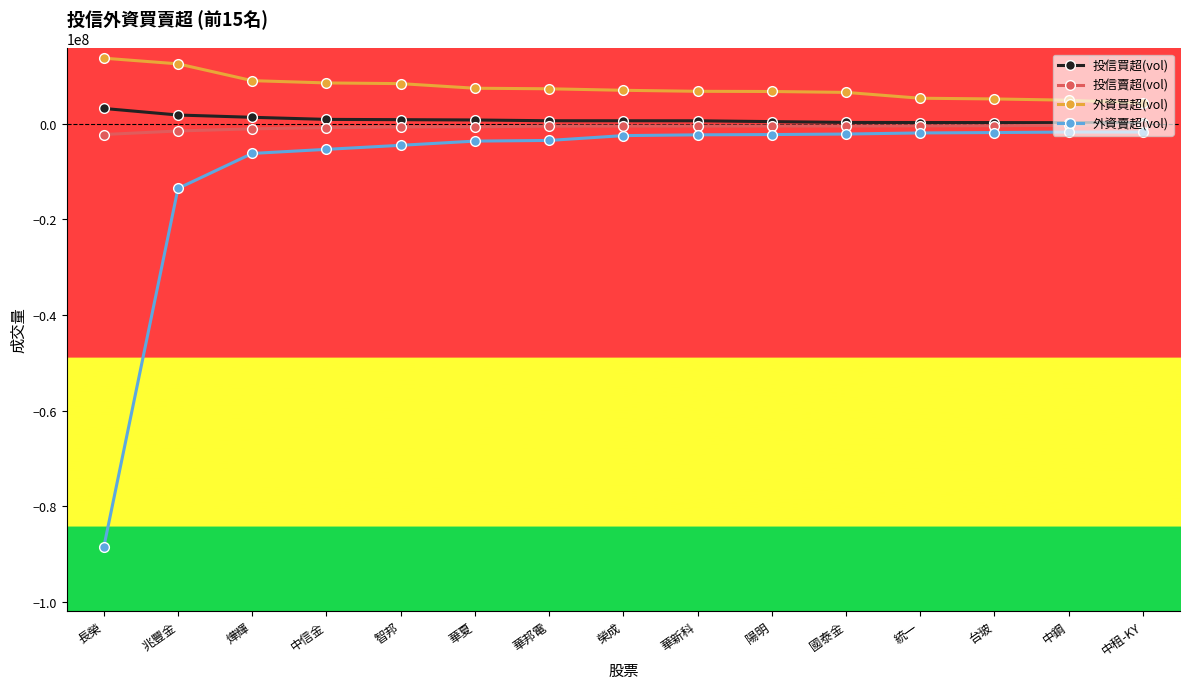

Which category has the lowest value in the 外資賣超(vol) series?

長榮